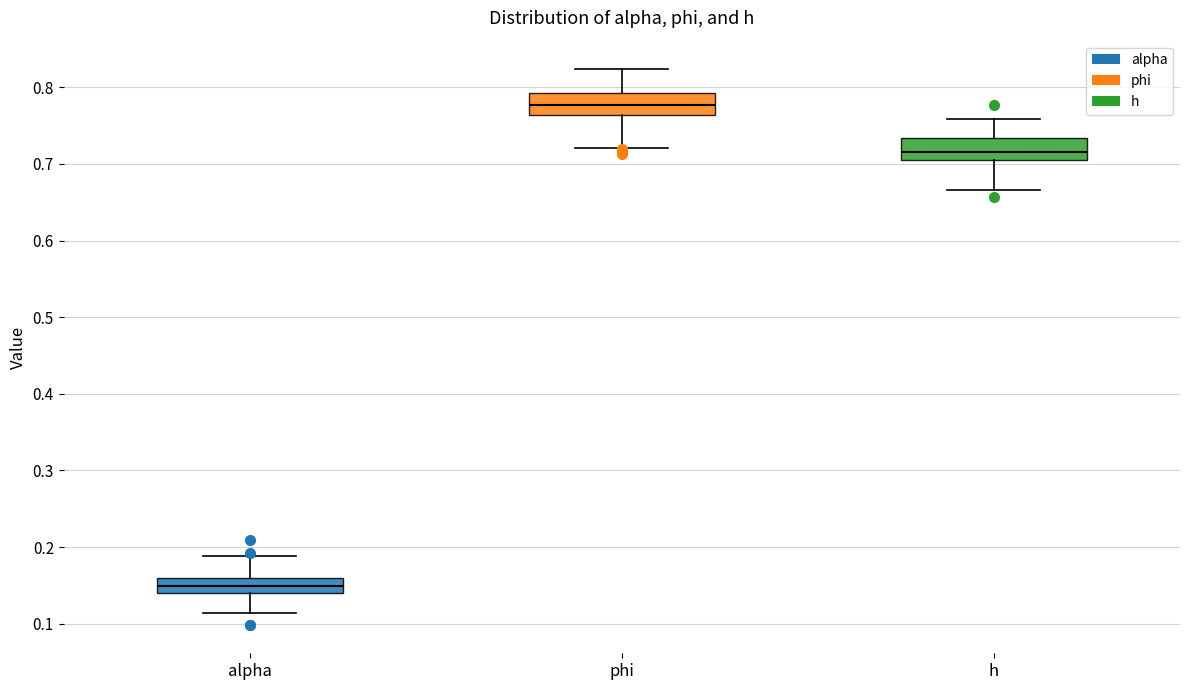

Reading left to right, transcribe this box plot: for each box, give where its median line is, the range the box spans, and where its two whiskers end, as read against the y-axis. The values are not printed on the chart, so give them approximately, as read against the axis.

alpha: median 0.15, box 0.14 to 0.16, whiskers 0.11 to 0.19
phi: median 0.78, box 0.76 to 0.79, whiskers 0.72 to 0.82
h: median 0.72, box 0.70 to 0.73, whiskers 0.67 to 0.76